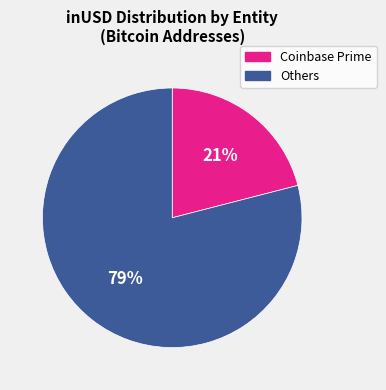

How many segments does this pie chart have?

2